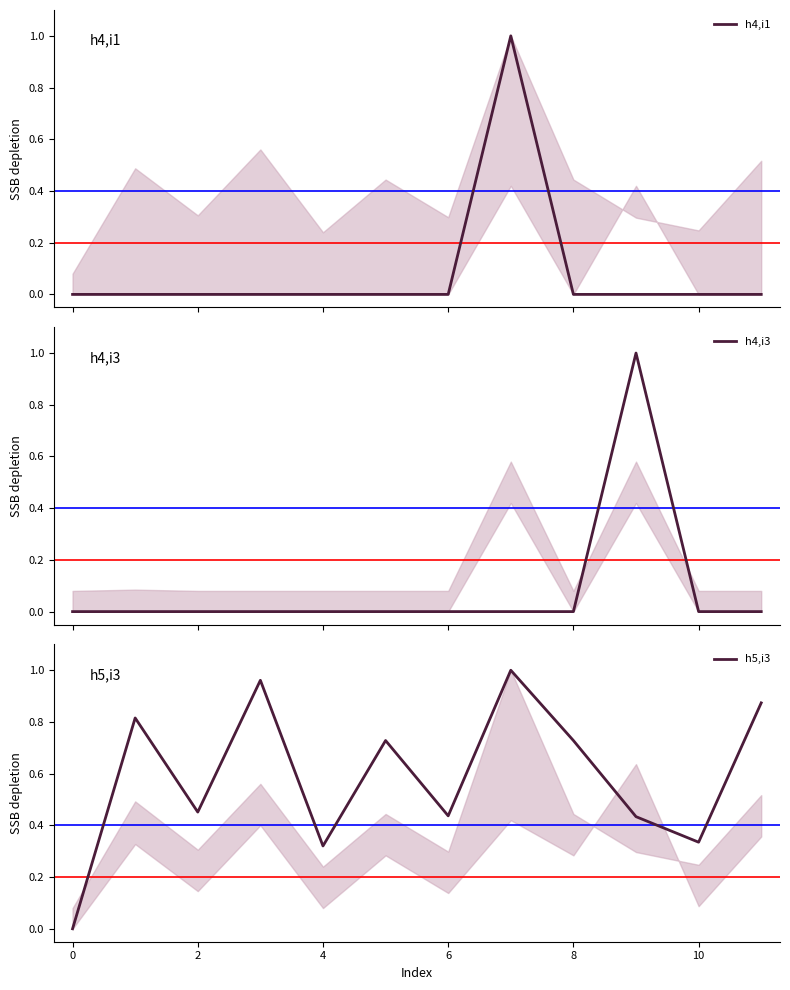

At which category does h4,i3 reach its first local peak?

9